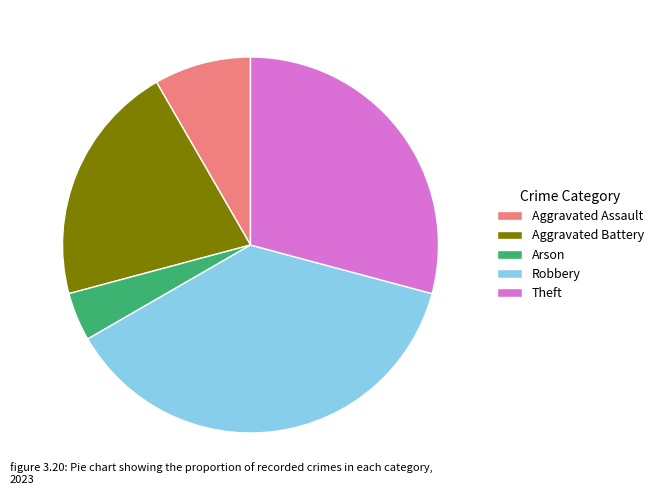

Count the number of slices in the pie.

5